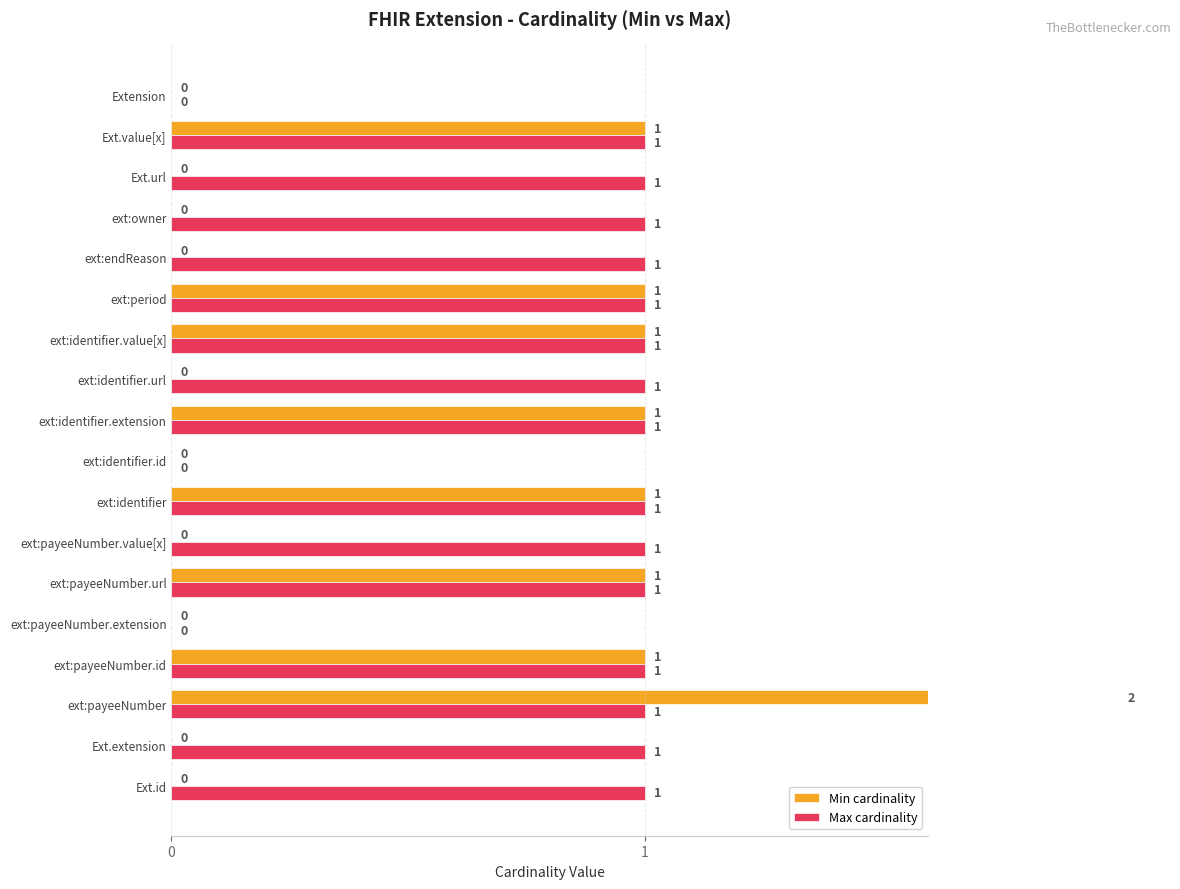

What are all the series names shown in the legend?

Min cardinality, Max cardinality